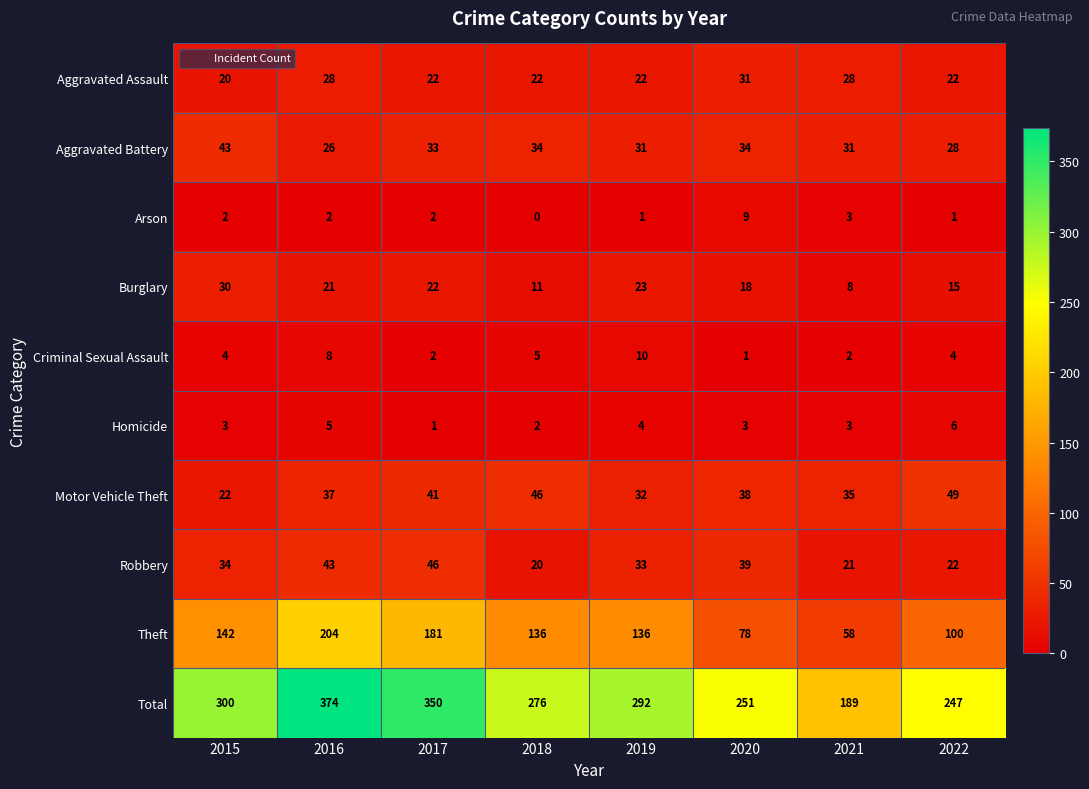

How many values in the Robbery series are below 34?

4